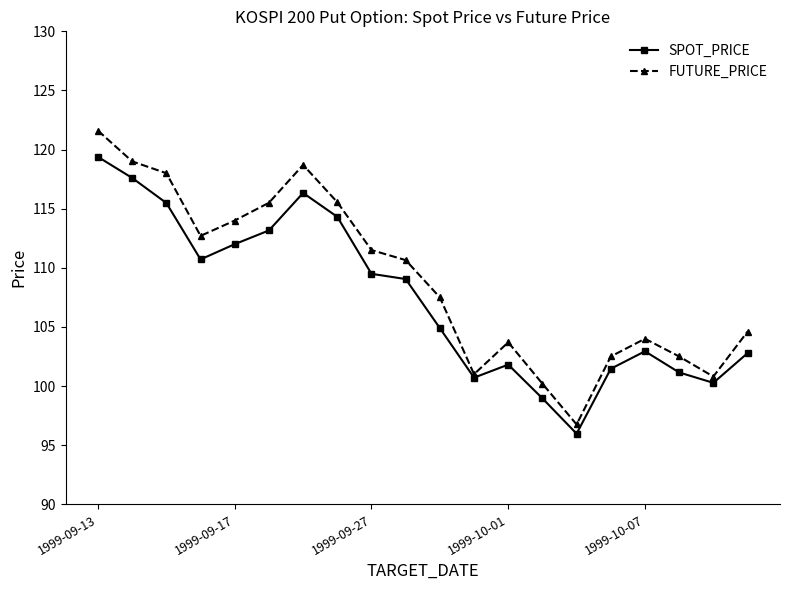

Which series has the widest spread of values?

FUTURE_PRICE